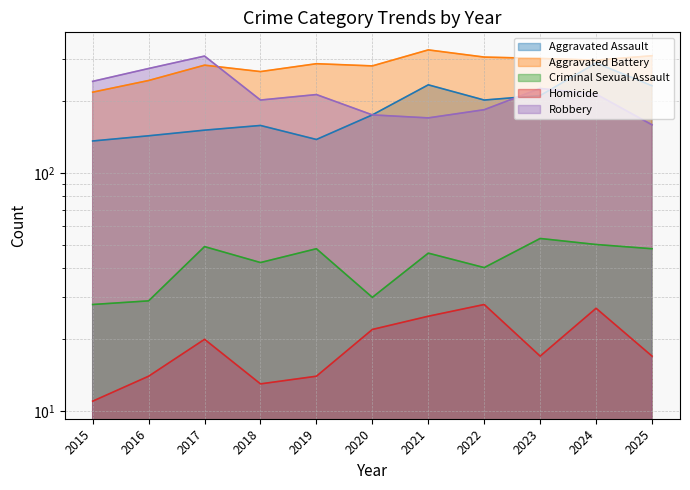

Reading left to right, extract all data points from this chart.

Aggravated Assault: 2015=136	2016=143	2017=151	2018=158	2019=138	2020=175	2021=234	2022=202	2023=211	2024=289	2025=232
Aggravated Battery: 2015=218	2016=244	2017=283	2018=266	2019=287	2020=281	2021=328	2022=306	2023=302	2024=297	2025=310
Criminal Sexual Assault: 2015=28	2016=29	2017=49	2018=42	2019=48	2020=30	2021=46	2022=40	2023=53	2024=50	2025=48
Homicide: 2015=11	2016=14	2017=20	2018=13	2019=14	2020=22	2021=25	2022=28	2023=17	2024=27	2025=17
Robbery: 2015=242	2016=274	2017=309	2018=202	2019=213	2020=175	2021=170	2022=184	2023=226	2024=214	2025=159